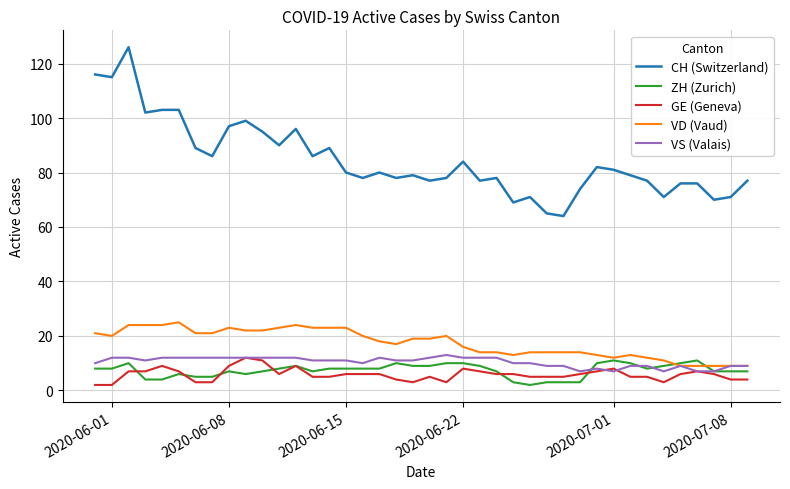

What are all the series names shown in the legend?

CH (Switzerland), ZH (Zurich), GE (Geneva), VD (Vaud), VS (Valais)